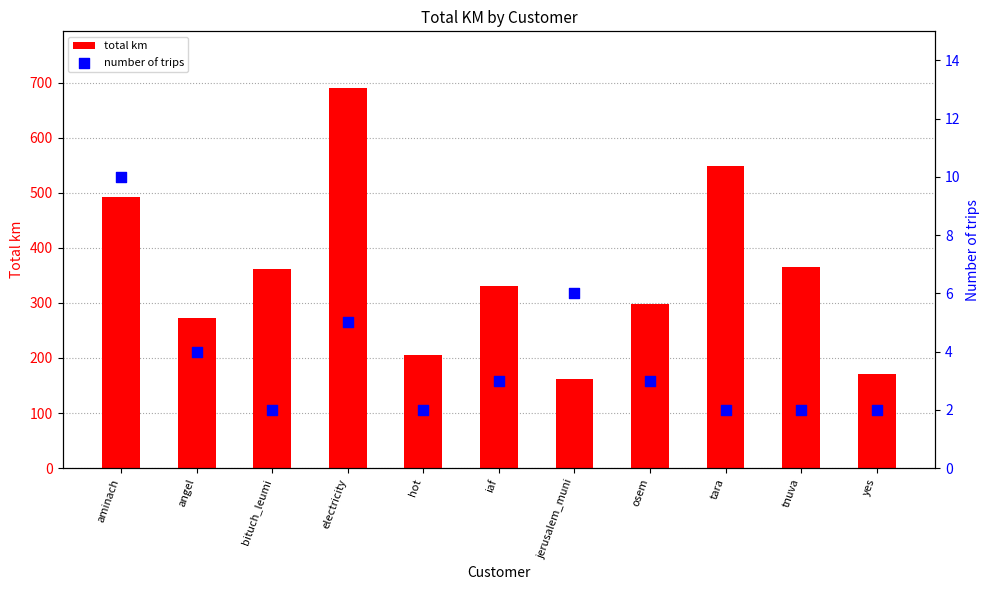

At how many categories does at least one series exceed 621?

1